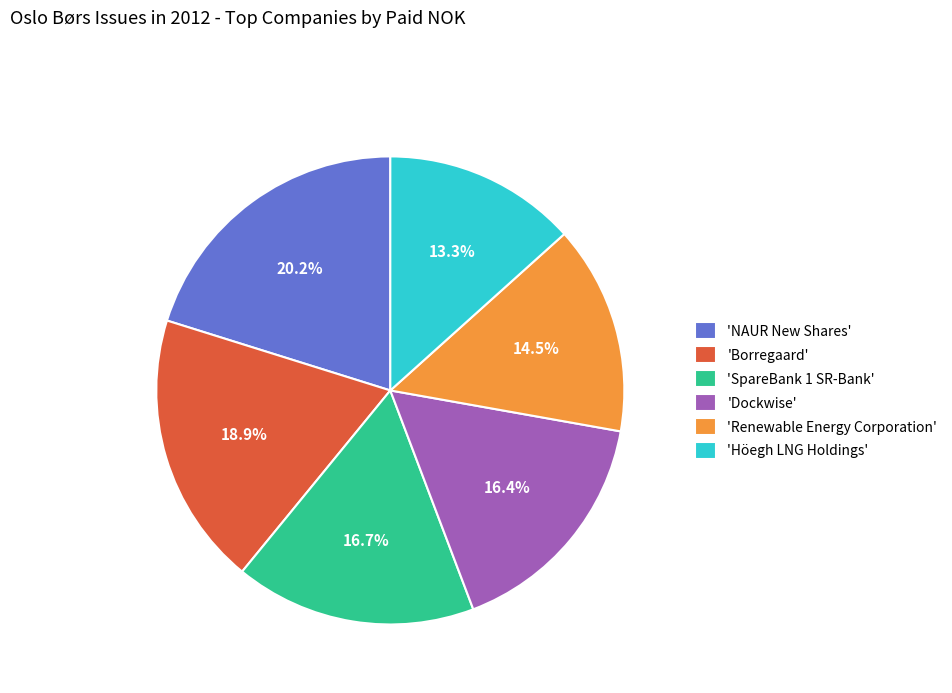

Is 'Höegh LNG Holdings' the majority of the pie?

No